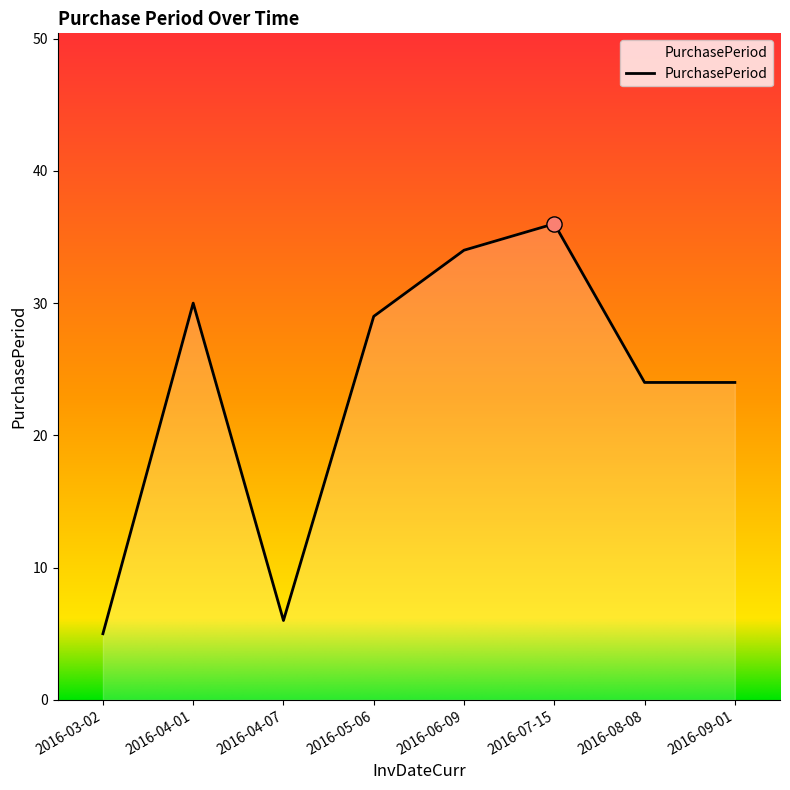

Between 2016-04-01 and 2016-06-09, which is larger?

2016-06-09